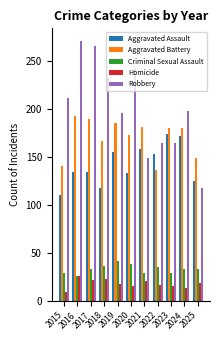

How many distinct data groups are displayed?

5